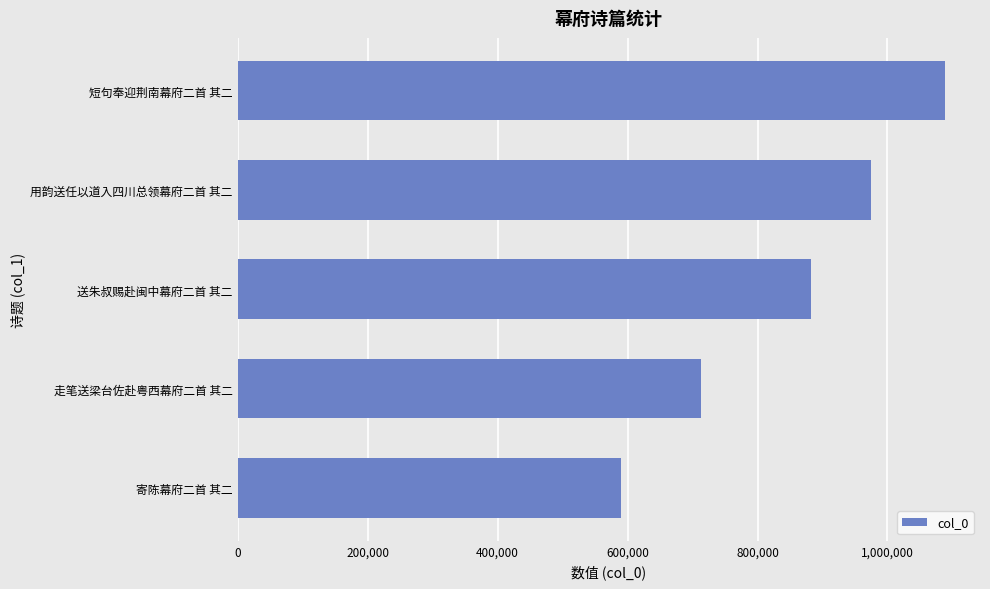

What is the ratio of the value at 走笔送梁台佐赴粤西幕府二首 其二 to the value at 送朱叔赐赴闽中幕府二首 其二?

0.8